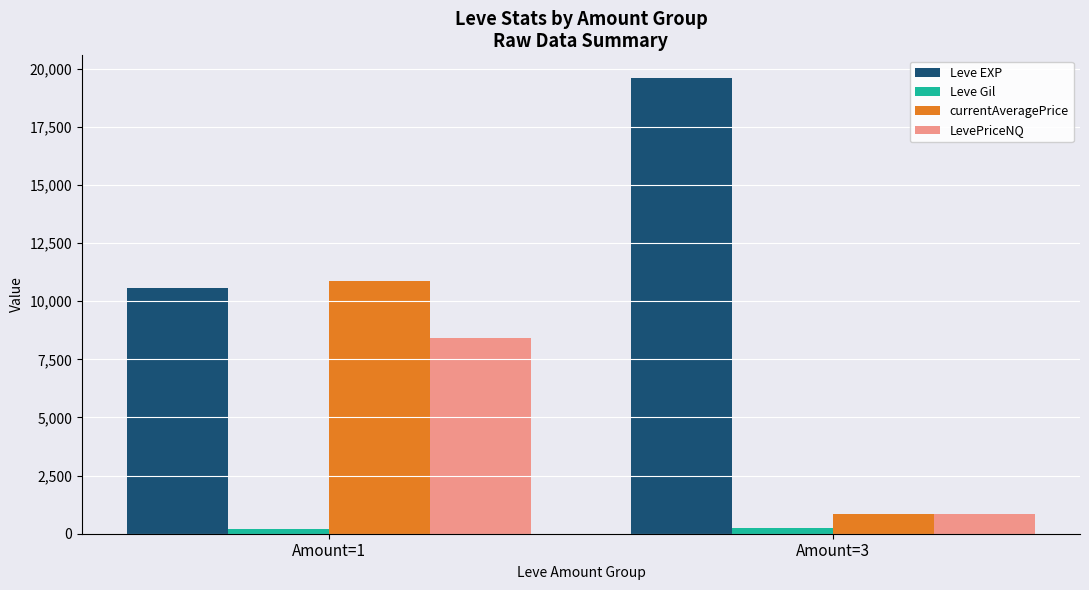

What is the difference between the maximum and minimum values in the LevePriceNQ series?

7577.3